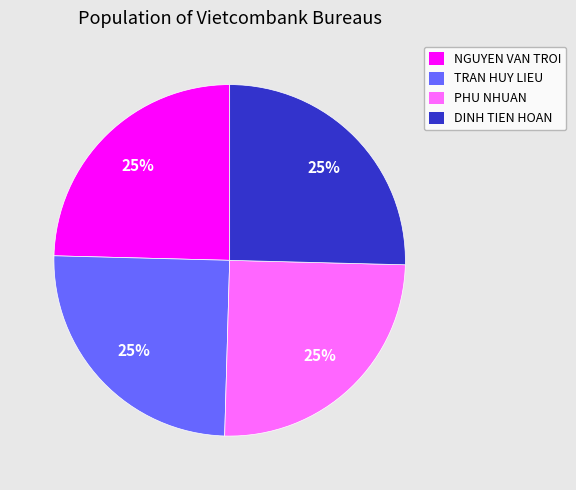

To the nearest percent, what is the average slice percentage?

25%